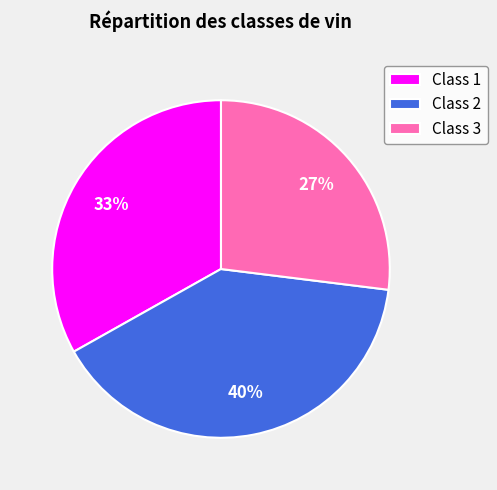

Which slice is the smallest?

Class 3